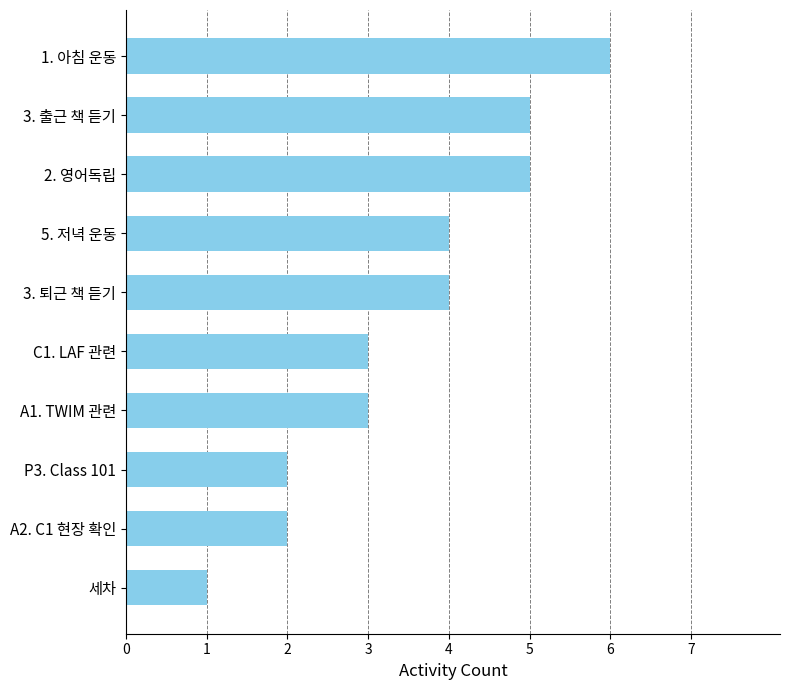

Reading bottom to top, transcribe all the data shown in this chart.

1	2	2	3	3	4	4	5	5	6